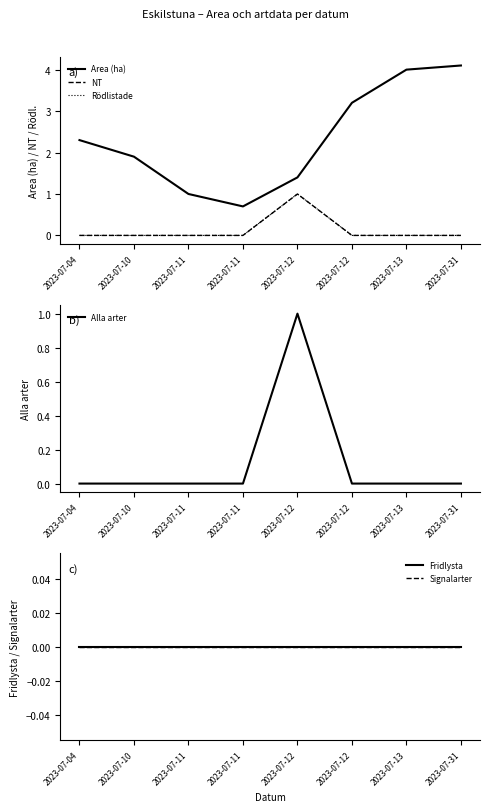

Is this an area chart (filled region under the line)?

No